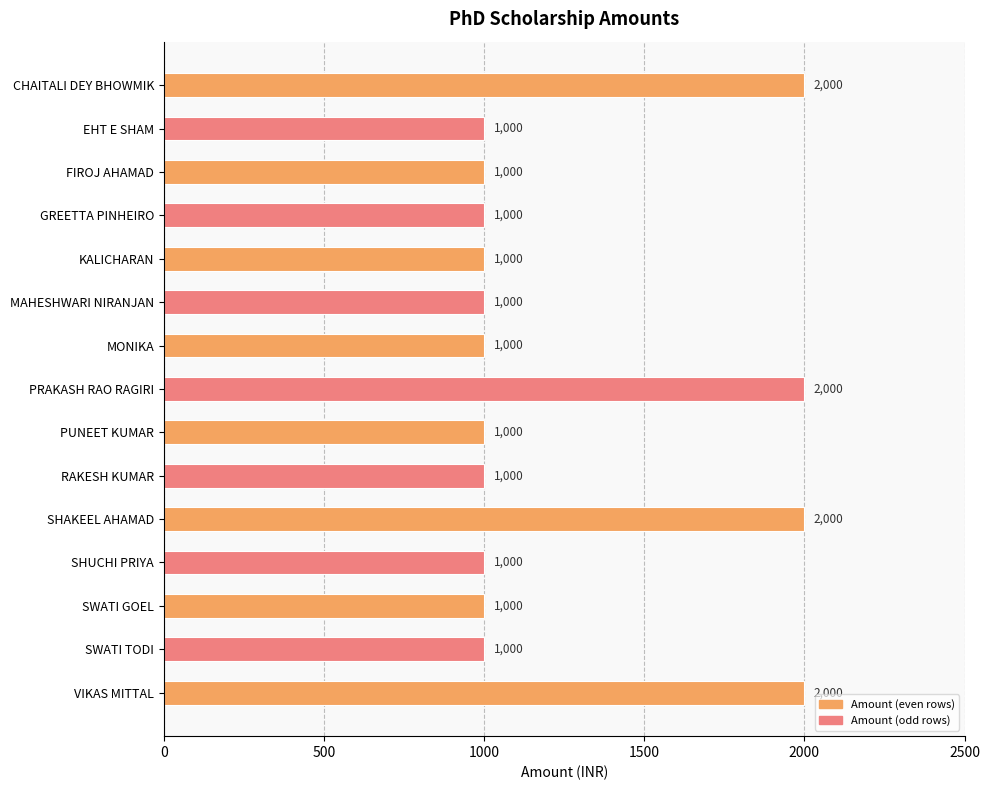

What is the maximum value shown in the chart?

2000